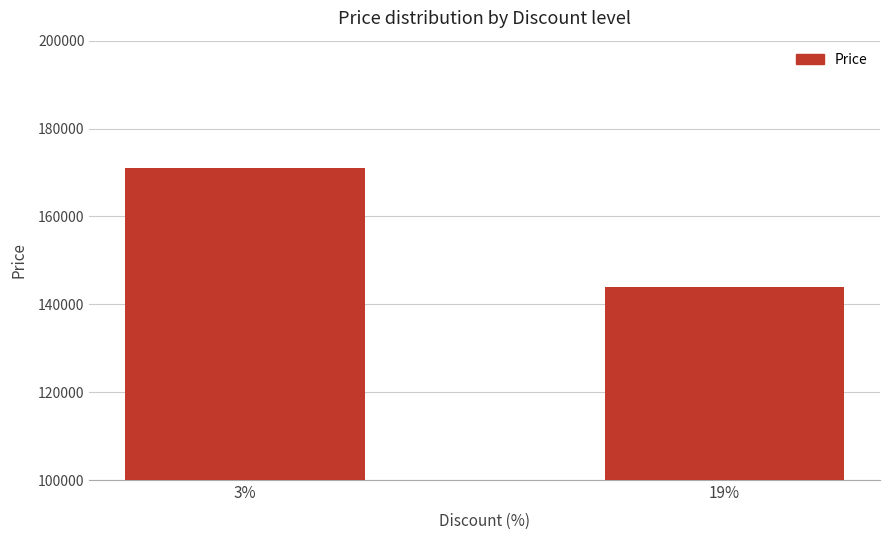

How many bars are there in total?

2